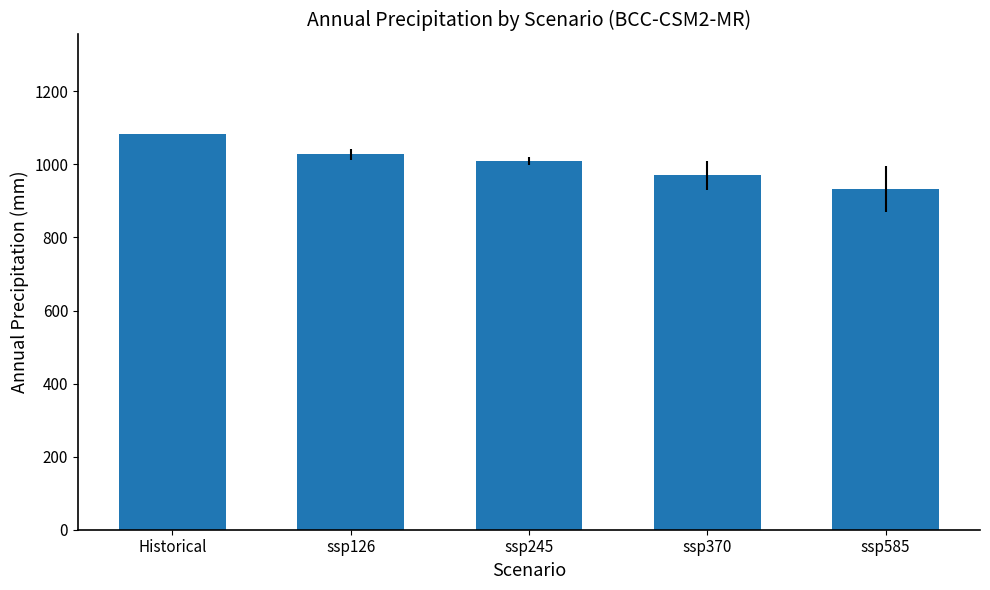

Count the number of data series in this chart.

1